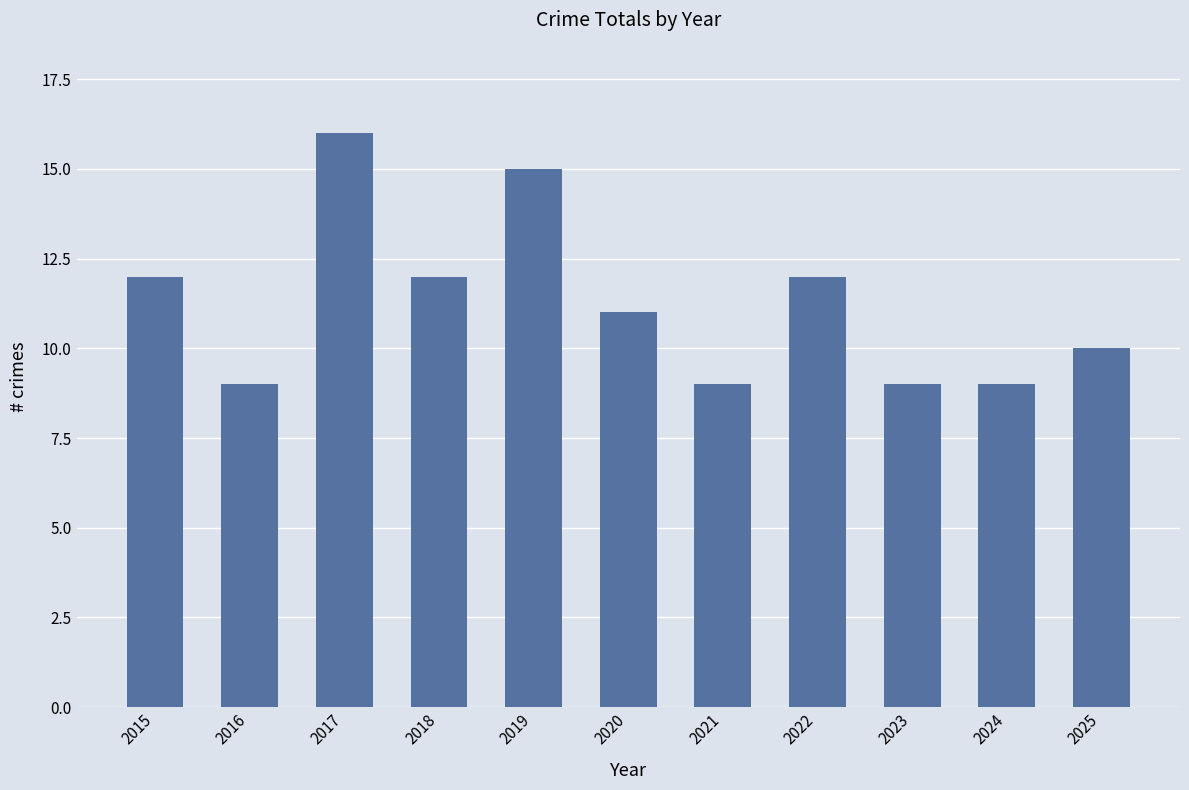

Reading left to right, what are all the values shown in this chart?

2015=12	2016=9	2017=16	2018=12	2019=15	2020=11	2021=9	2022=12	2023=9	2024=9	2025=10